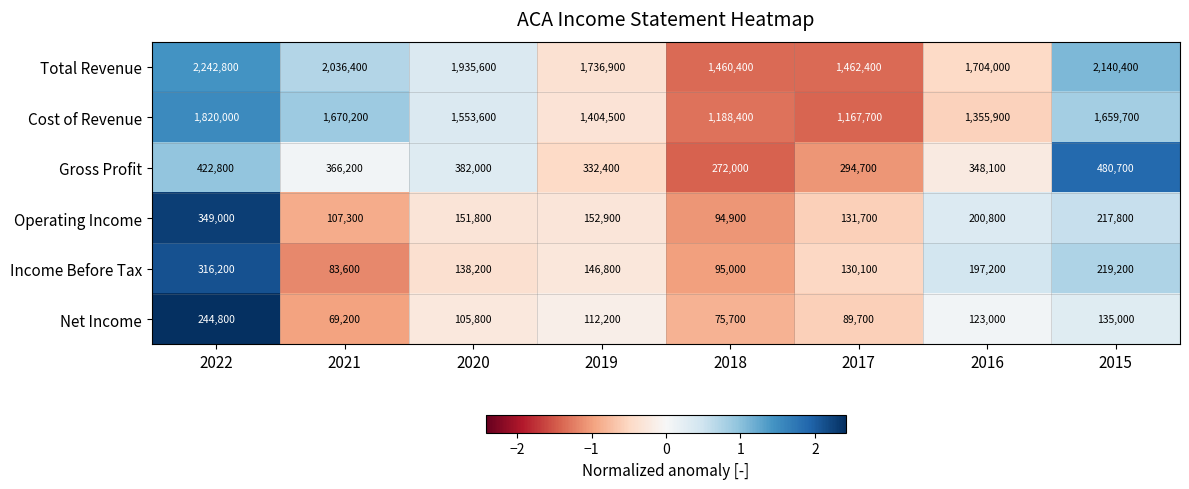

Rank the categories by Gross Profit value from lowest to highest.

2018, 2017, 2019, 2016, 2021, 2020, 2022, 2015